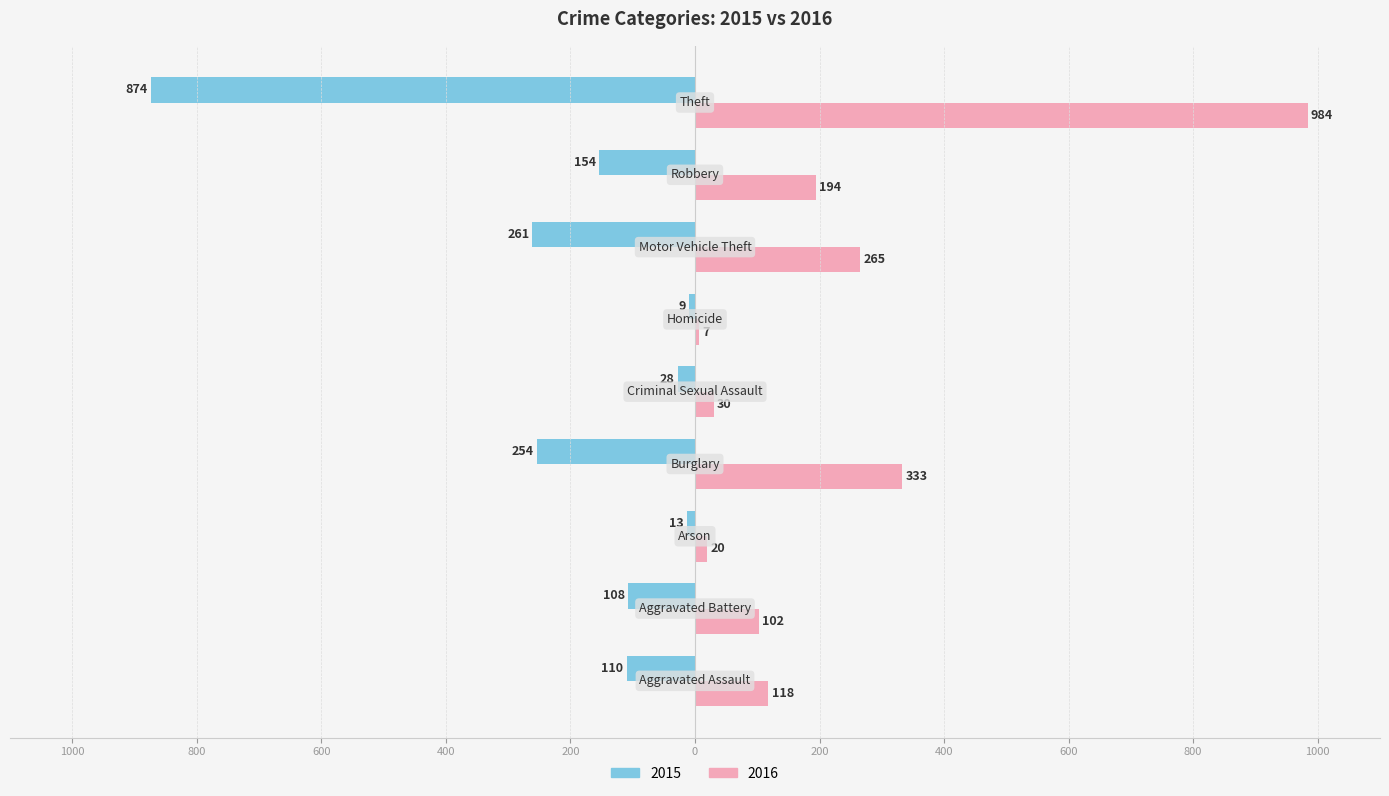

What are all the series names shown in the legend?

2015, 2016